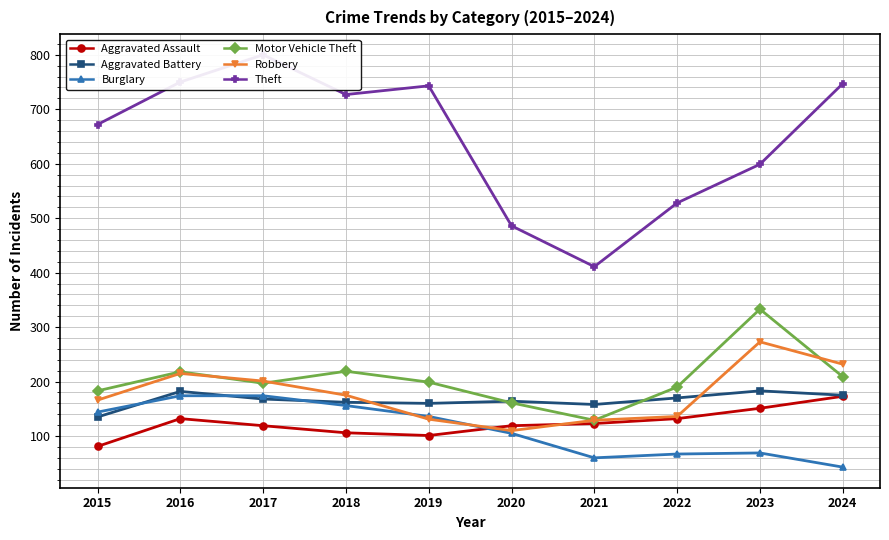

Is it true that Aggravated Assault equals 45 at 2018?

False